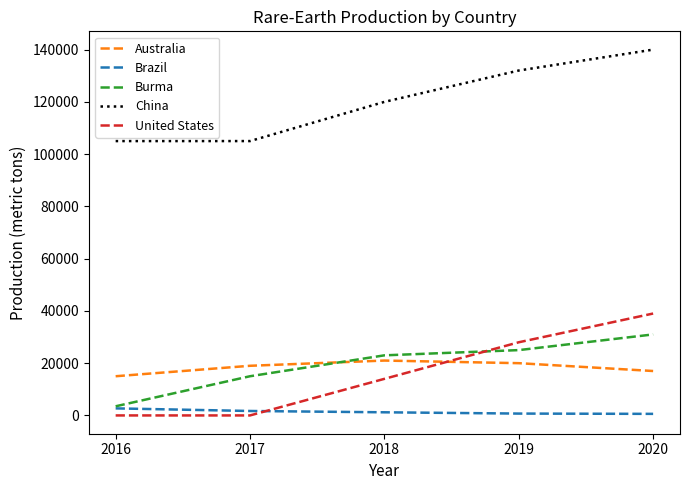

At 2020, list the series in order from smallest to largest.

Brazil, Australia, Burma, United States, China